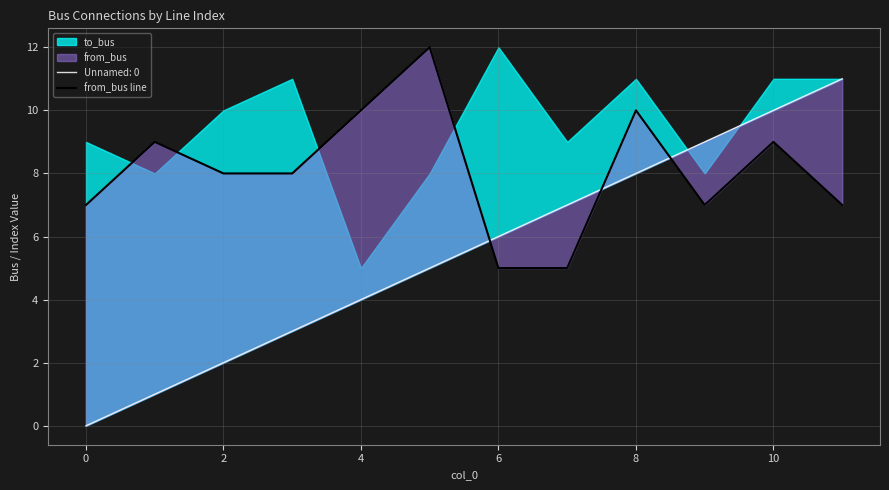

Reading left to right, extract all data points from this chart.

7	9	8	8	10	12	5	5	10	7	9	7